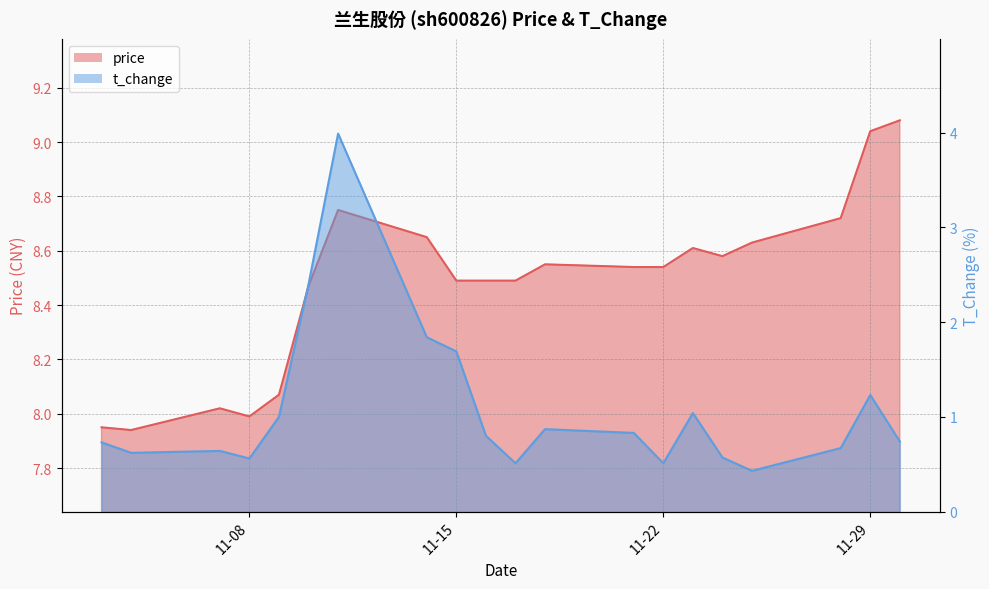

What value does the price series have at 2022-11-09?

8.1